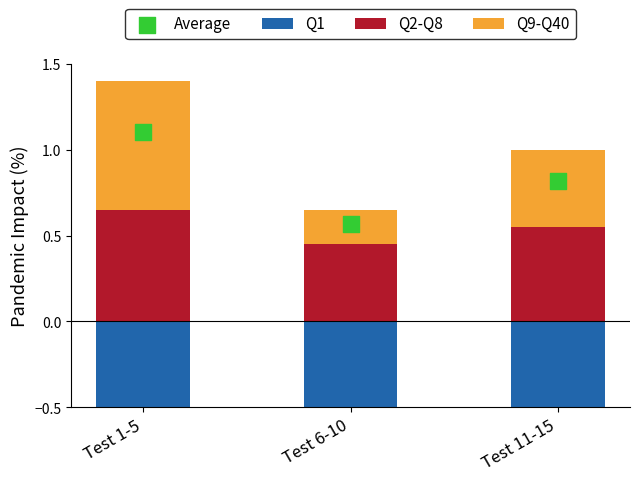

What is the total value across all series at Test 11-15?

0.8